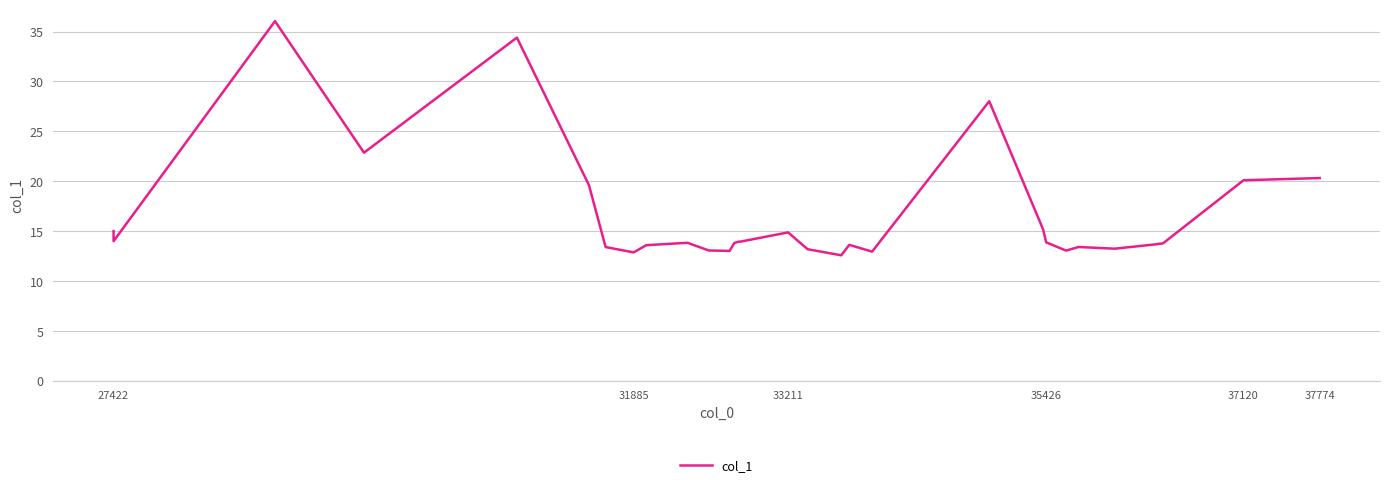

What is the greatest value displayed?

36.0